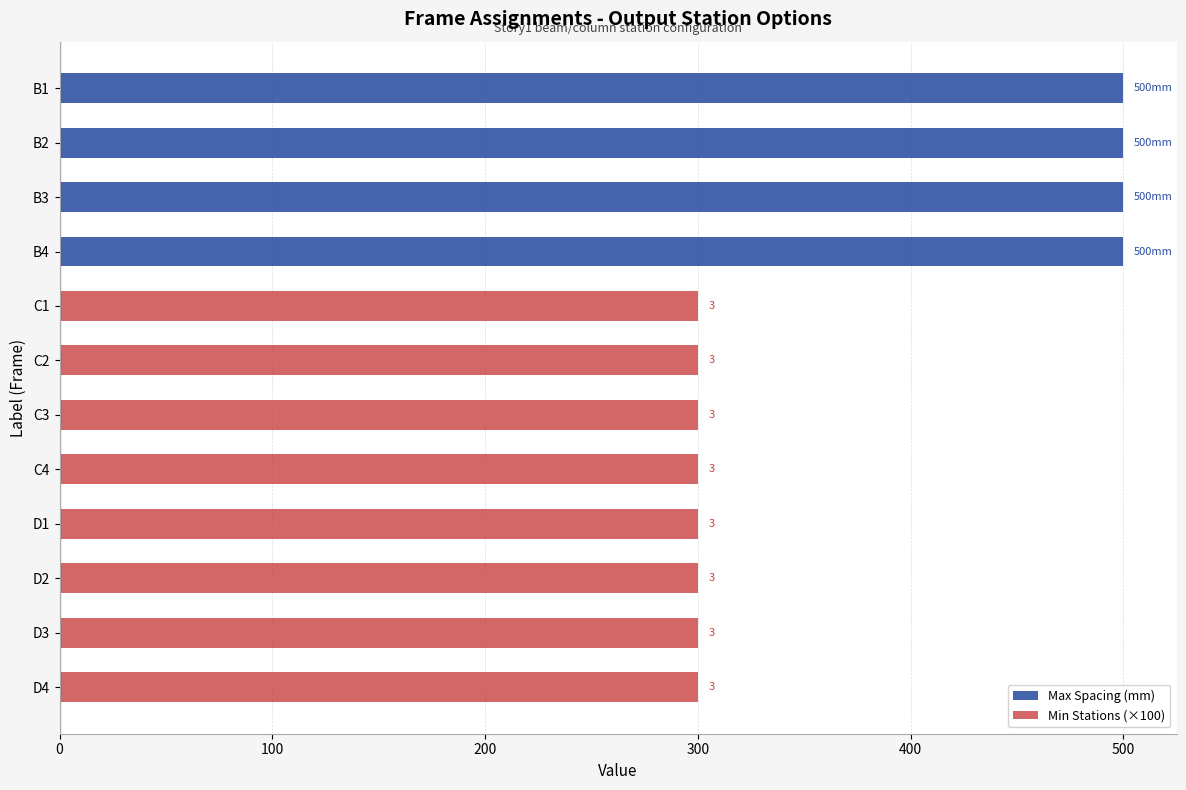

Rank the series by their maximum value, from highest to lowest.

Max Spacing (mm), Min Stations (×100)